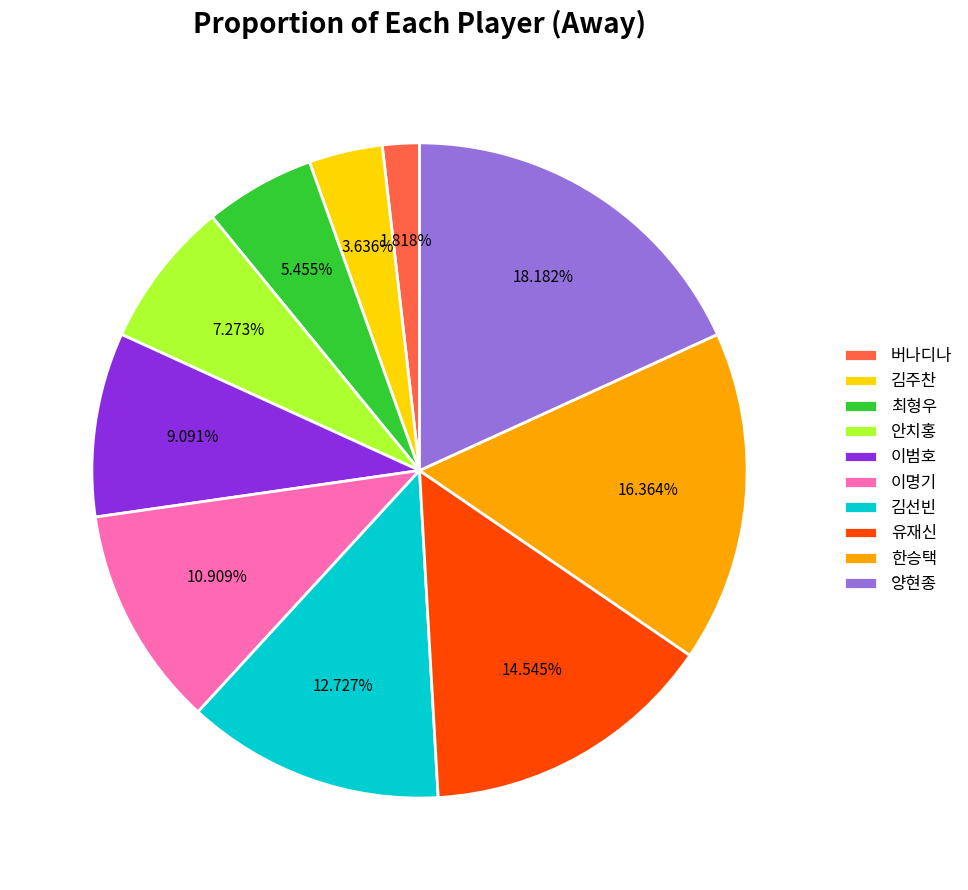

Which has a higher value, 안치홍 or 유재신?

유재신